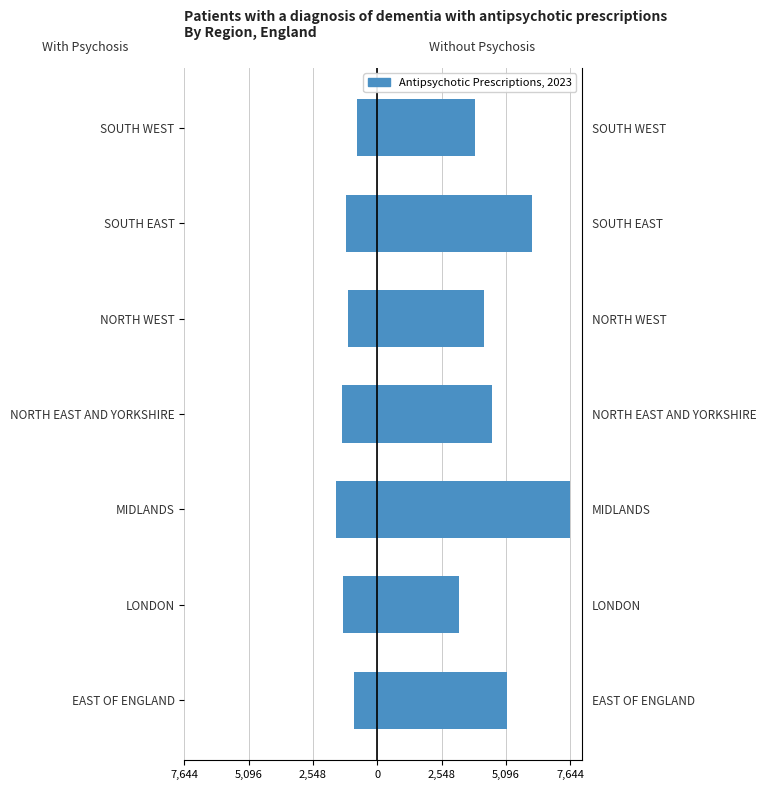

Are the bars horizontal?

Yes